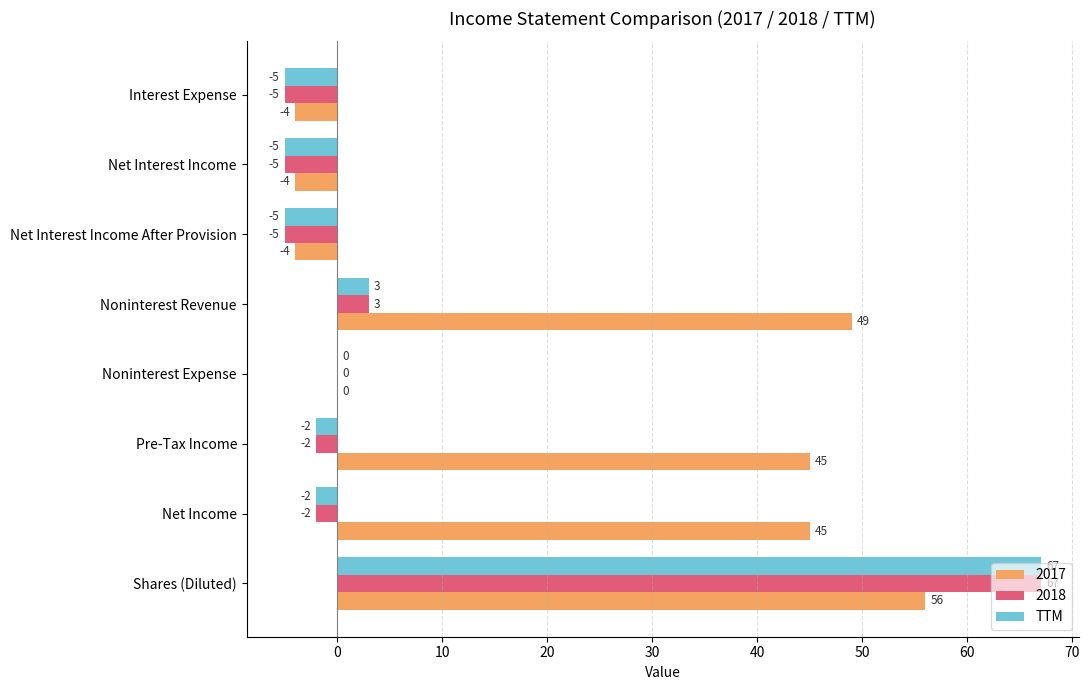

The value of 2018 at Noninterest Revenue is 3. True or false?

True